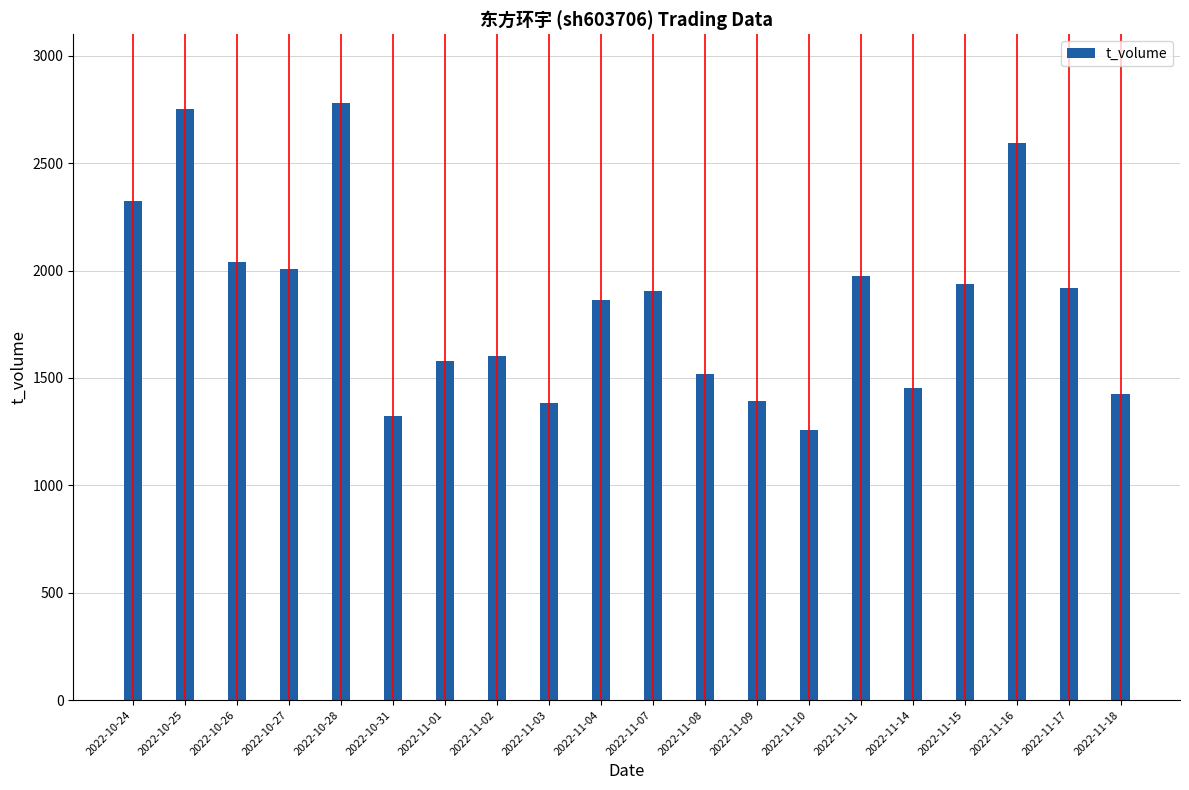

Where does the data first go above 1904?

2022-10-24